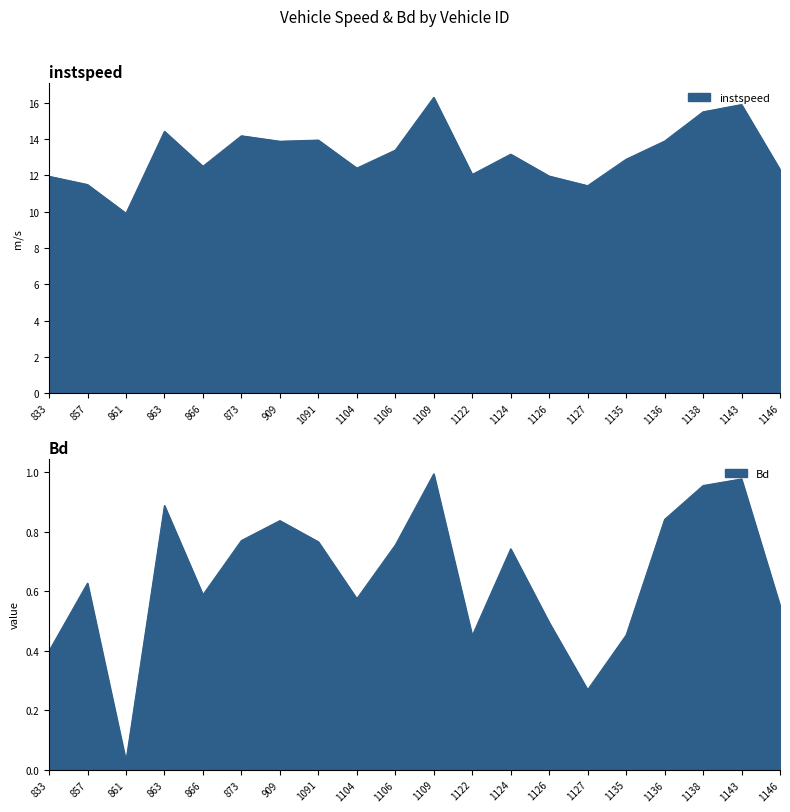

True or false: Bd has a value of 0.6 at 1122.0.

False